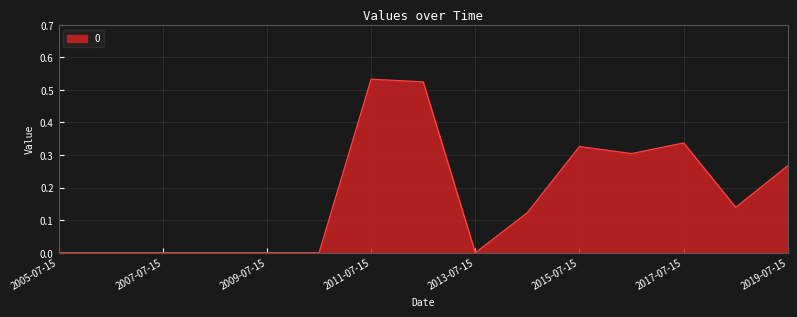

Reading left to right, what are all the values shown in this chart?

0.0	0.0	0.0	0.0	0.0	0.0	0.5	0.5	0.0	0.1	0.3	0.3	0.3	0.1	0.3